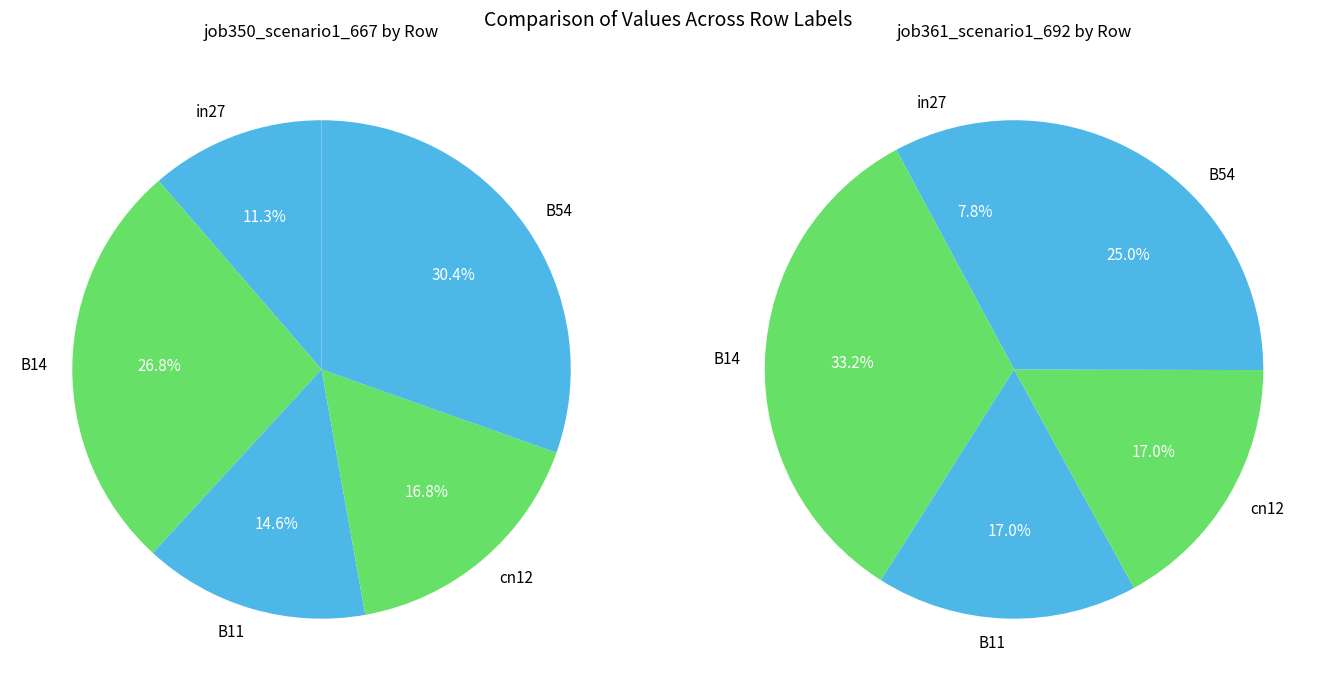

Is it true that in27 is 23% of the pie?

False